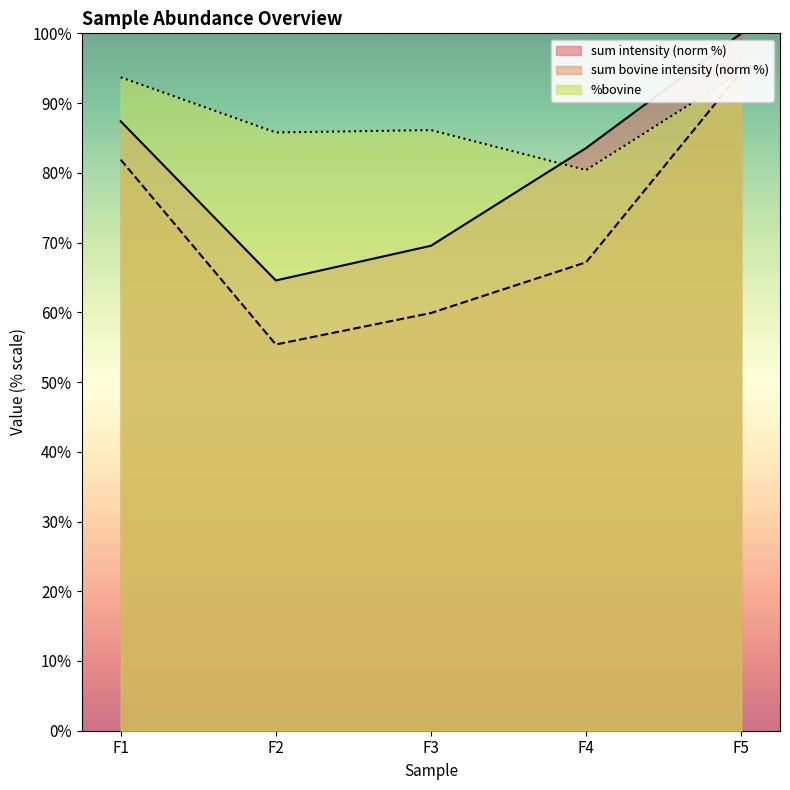

How many data points in sum bovine intensity are above 67?

3